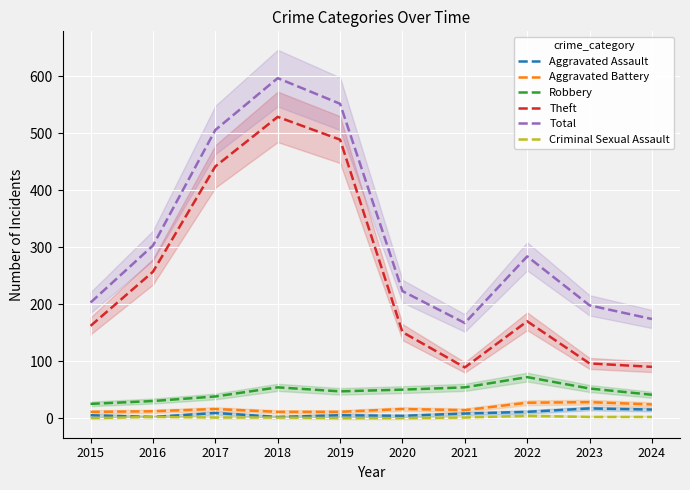

What is the difference between the highest and lowest values at 2021?

166